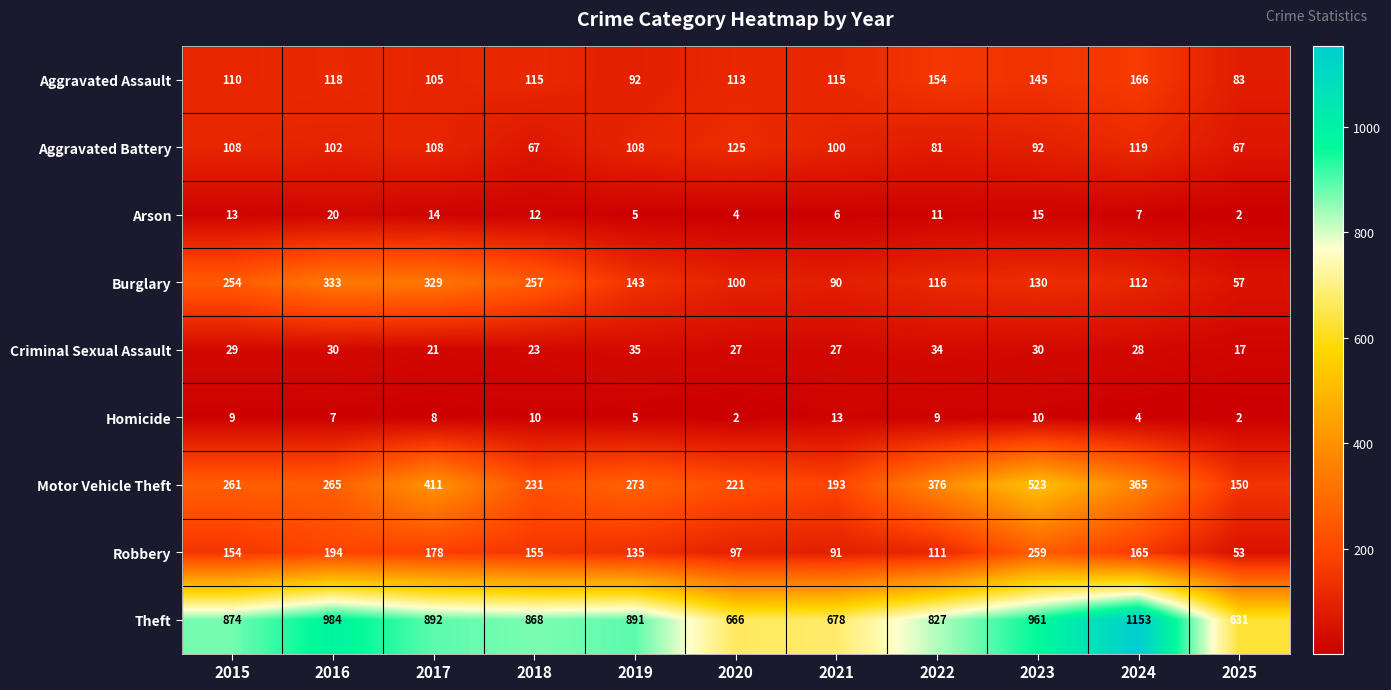

At which category does the chart reach its peak across all series?

2024